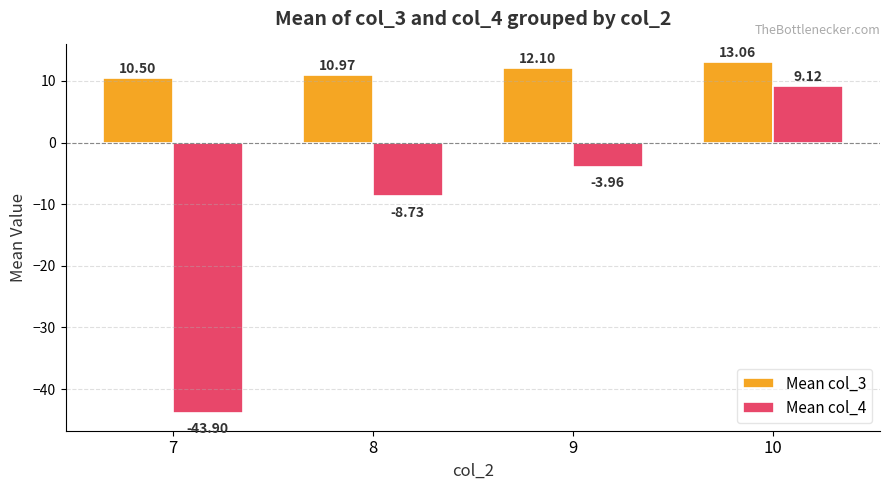

At which category is the sum across all series the highest?

10